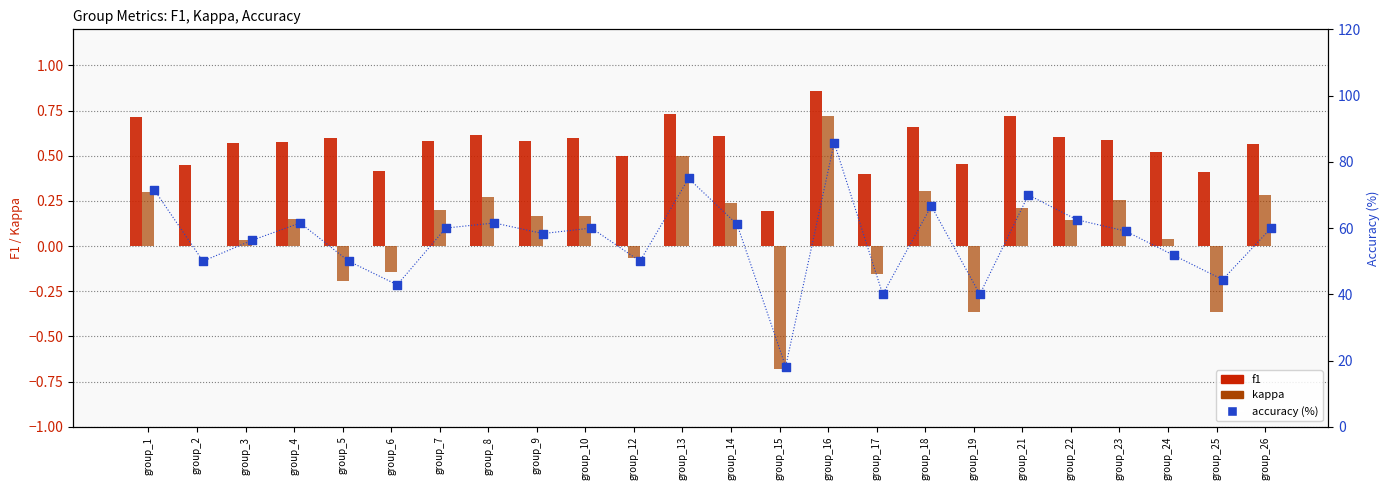

What are all the series names shown in the legend?

f1, kappa, accuracy (%)